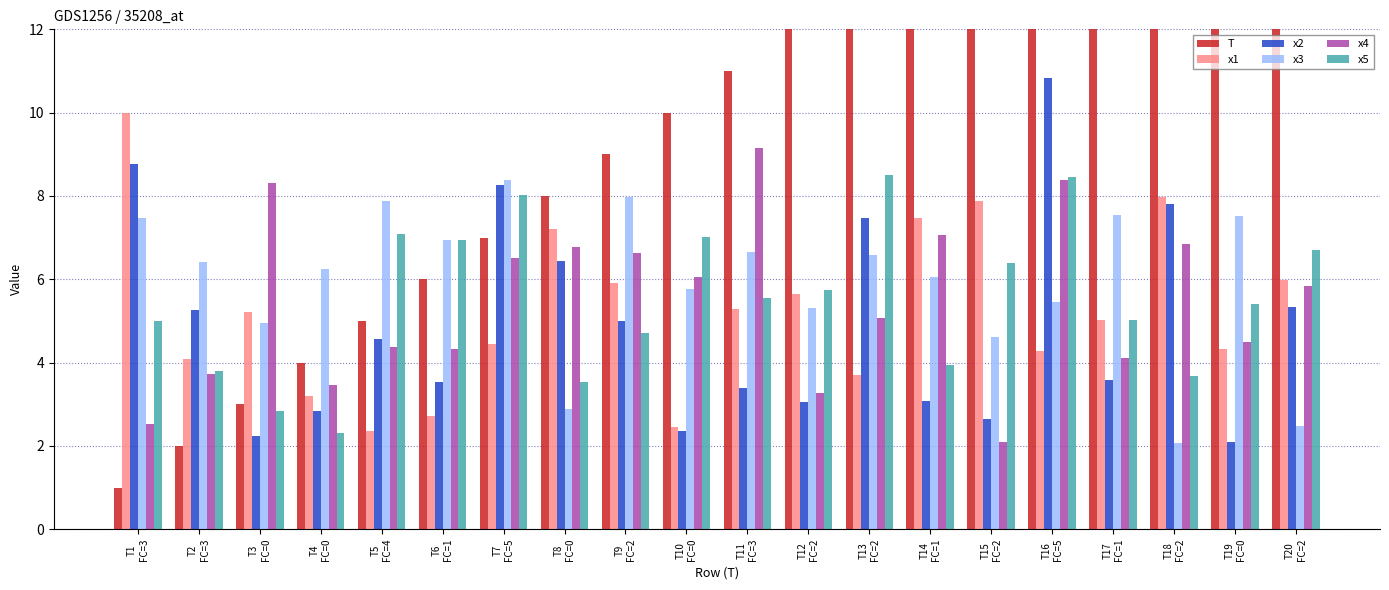

Is the value of x4 at T18
FC=2 greater than the value of x3 at T6
FC=1?

No